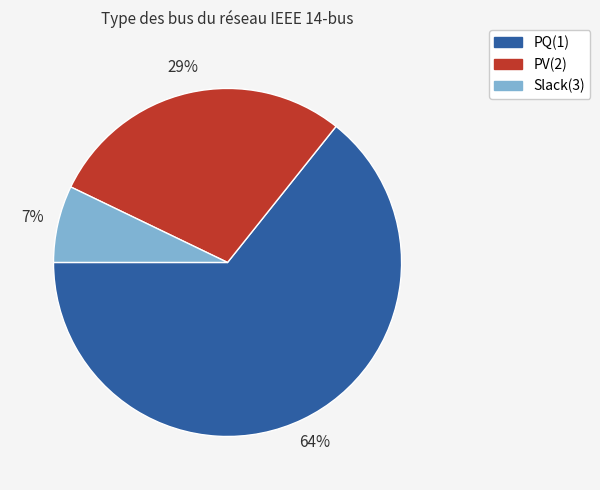

How many slices are in this pie chart?

3